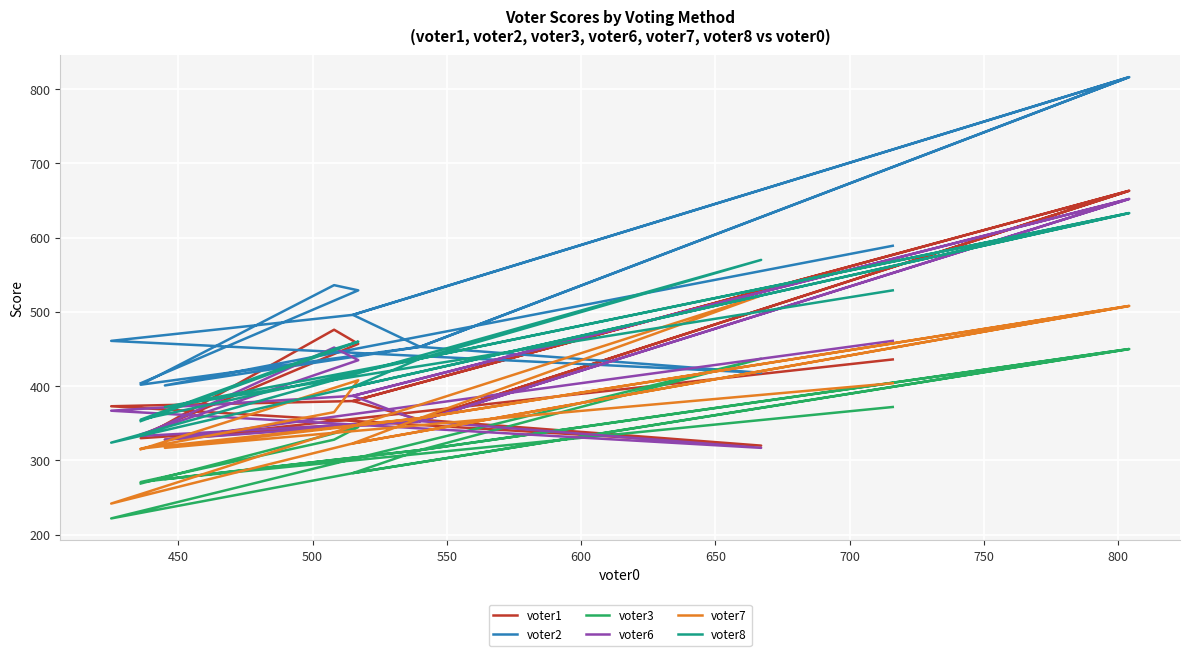

Rank the series by their maximum value, from highest to lowest.

voter2, voter1, voter6, voter8, voter7, voter3